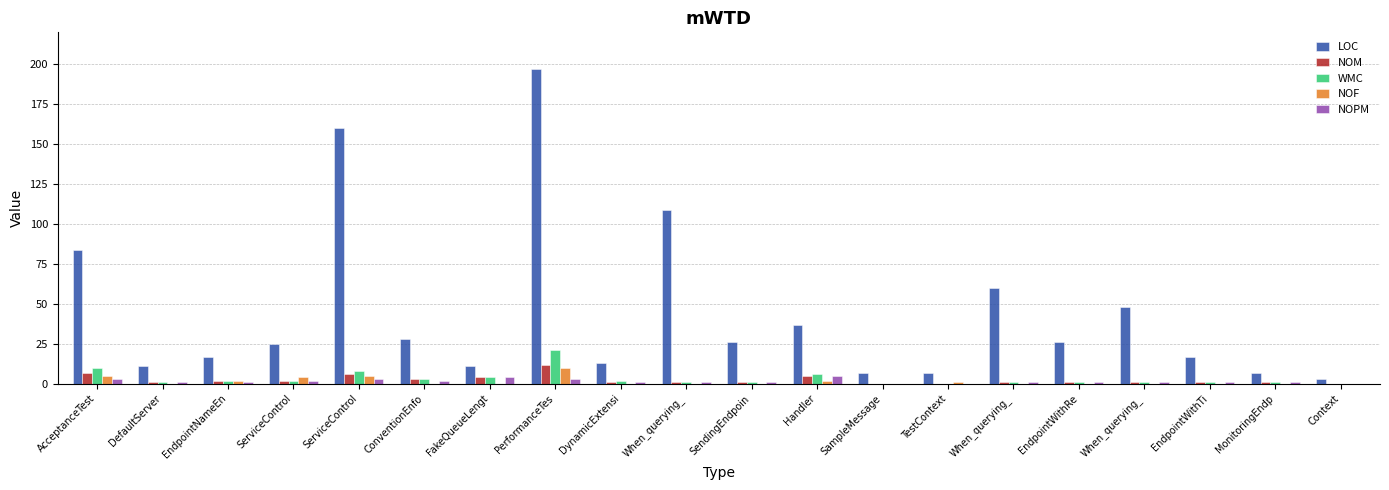

Are the bars grouped side by side (vs. stacked)?

Yes